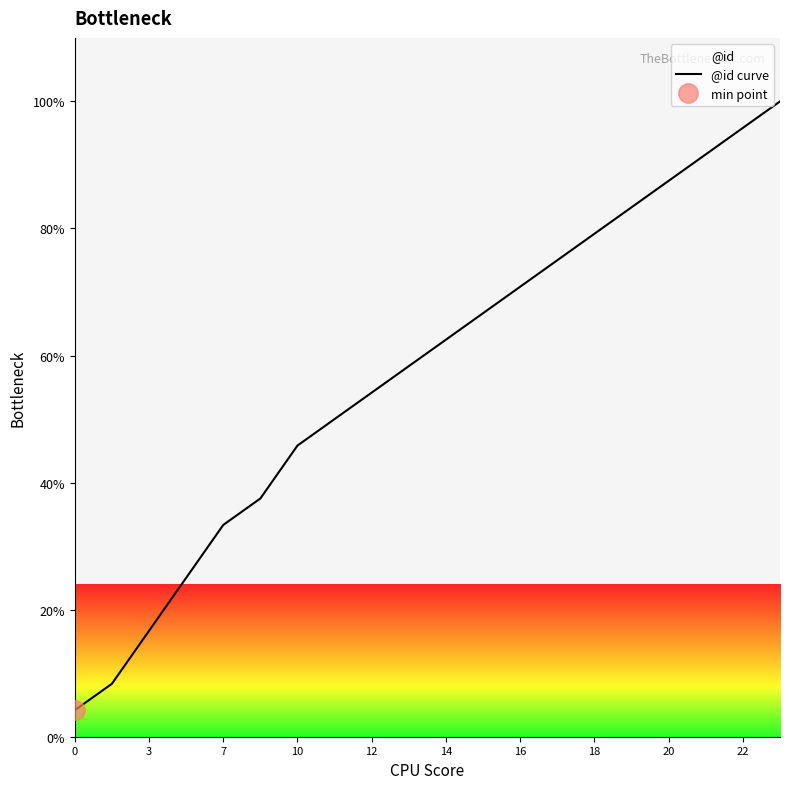

True or false: @id curve has a value of 70.8 at 16.

True